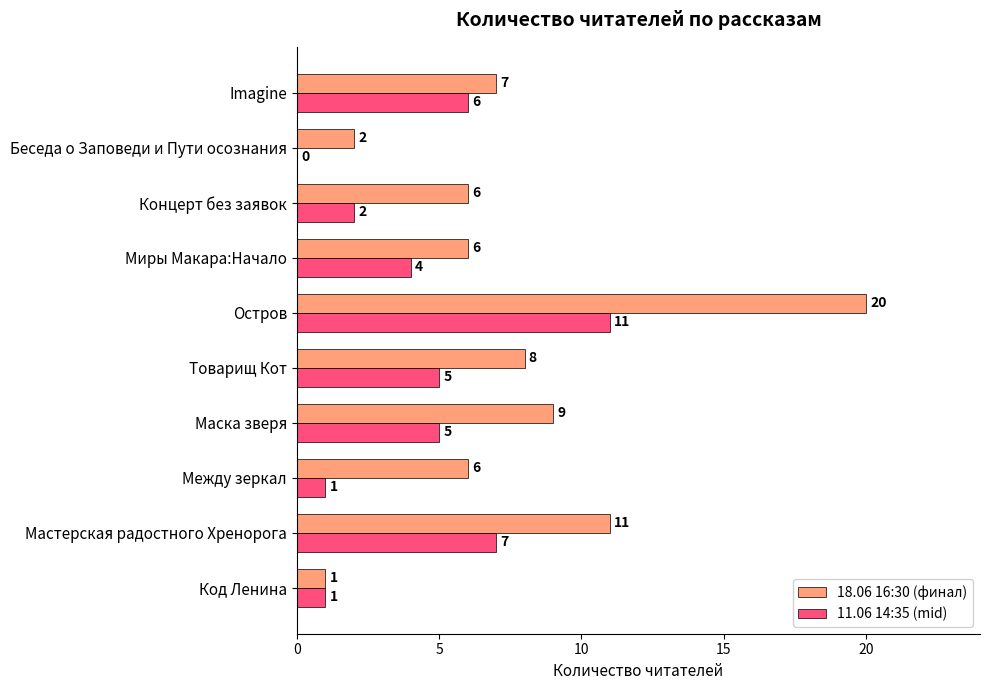

What is the sum of all 18.06 16:30 (финал) values?

76